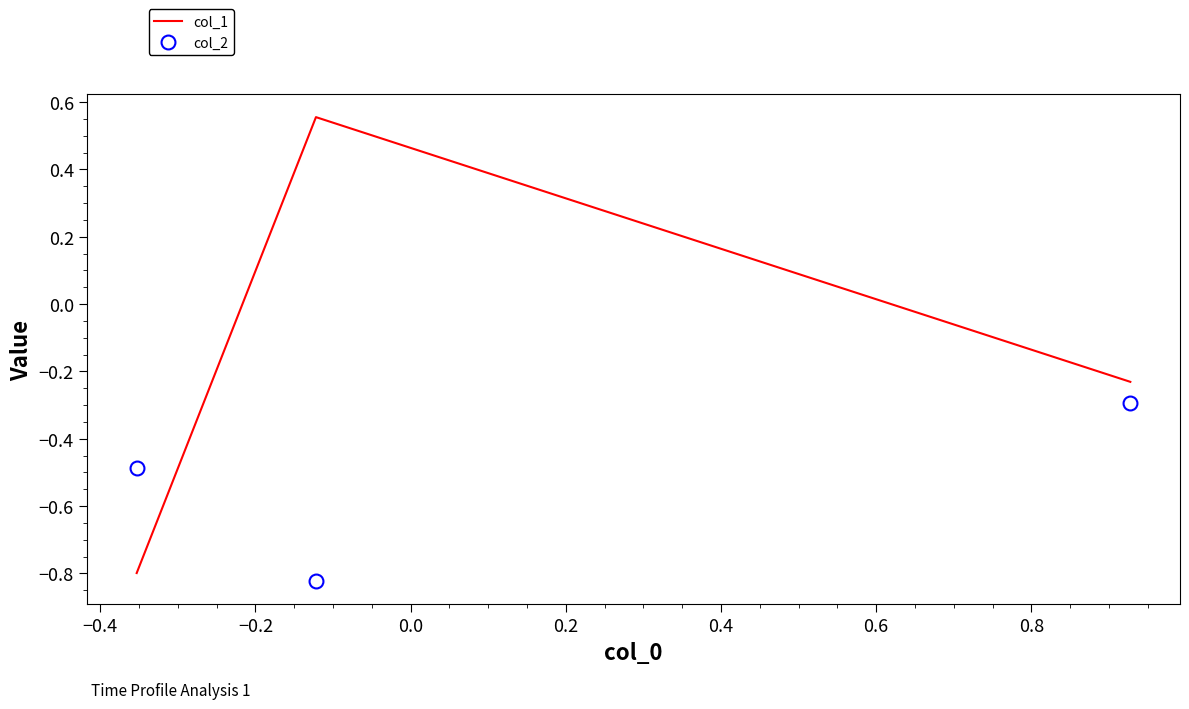

What is the sum of all col_1 values?

-0.5